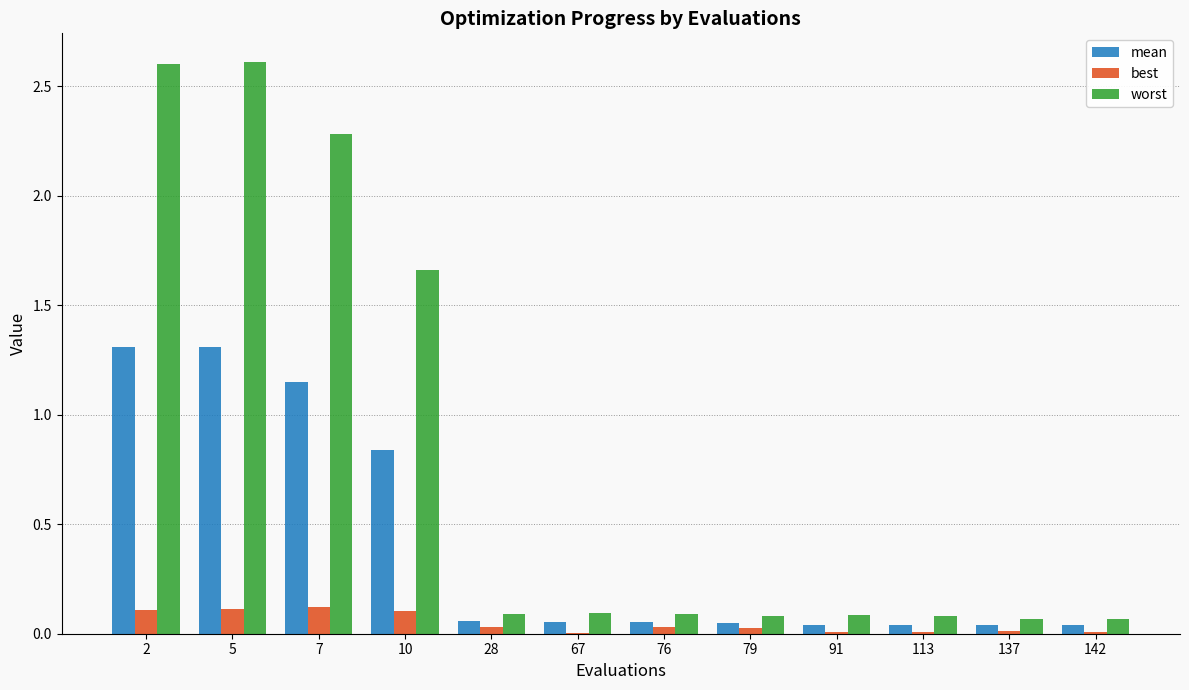

The value of worst at 28 is 0.0. True or false?

False